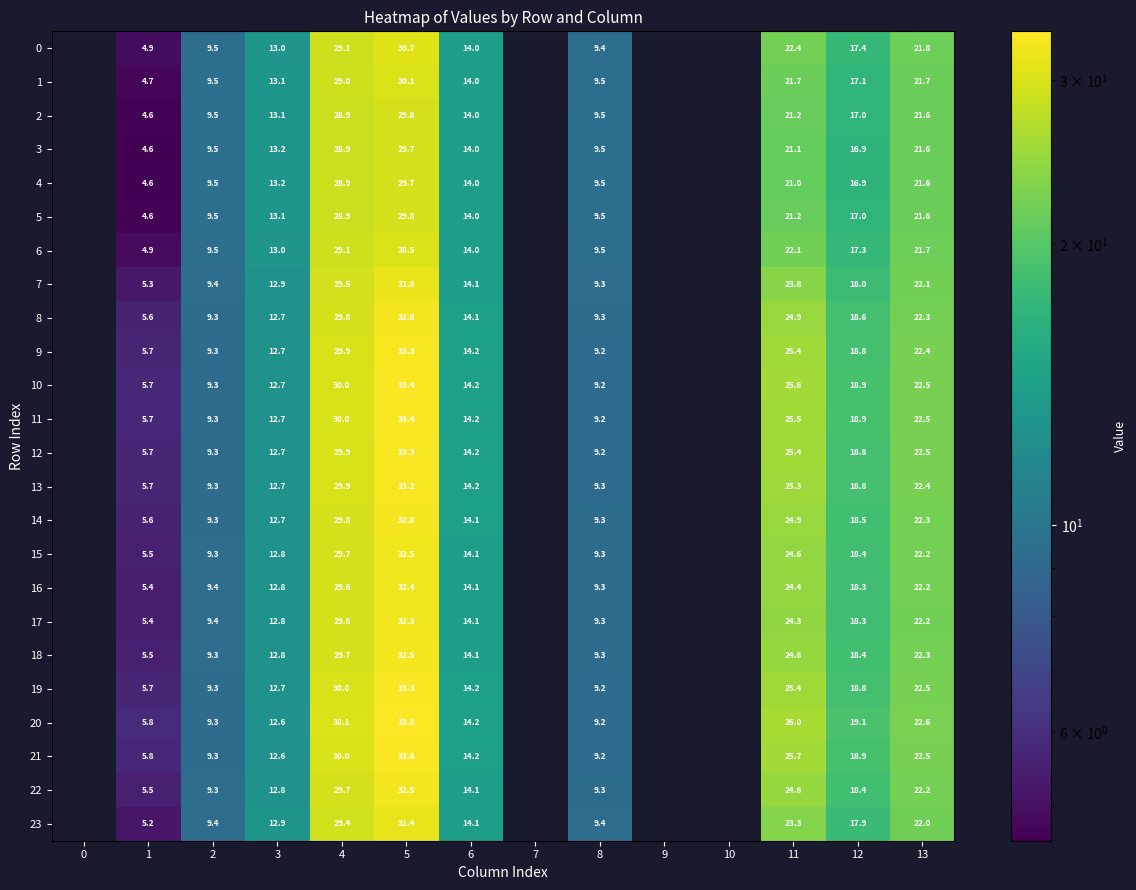

Between 8 and 10, which is larger?

10